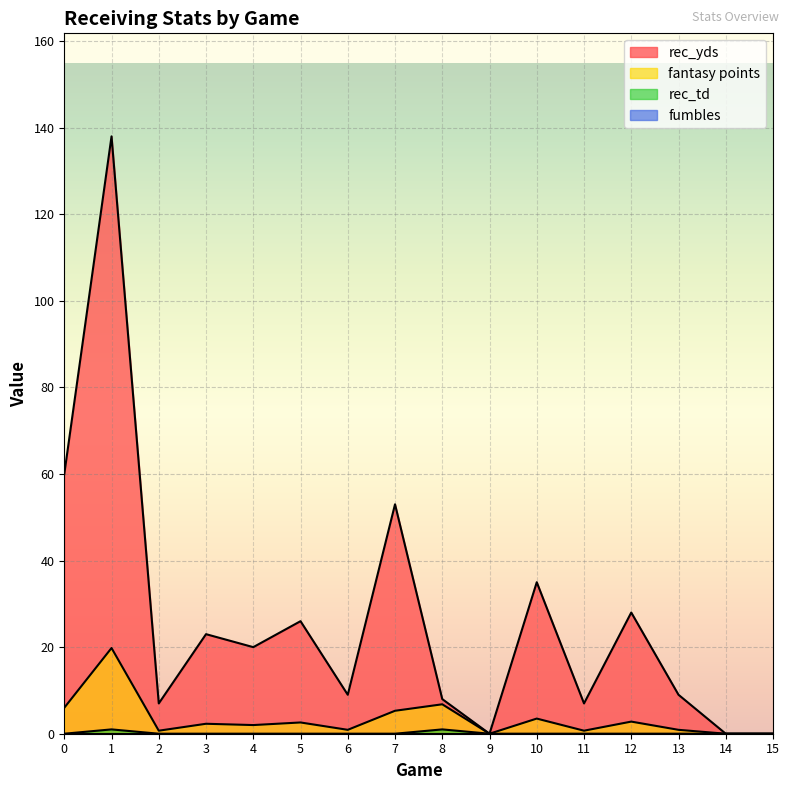

Reading right to left, extract all data points from this chart.

rec_yds: 15=0.0	14=0.0	13=9.0	12=28.0	11=7.0	10=35.0	9=0.0	8=8.0	7=53.0	6=9.0	5=26.0	4=20.0	3=23.0	2=7.0	1=138.0	0=60.0
fantasy points: 15=0.0	14=0.0	13=0.9	12=2.8	11=0.7	10=3.5	9=0.0	8=6.8	7=5.3	6=0.9	5=2.6	4=2.0	3=2.3	2=0.7	1=19.8	0=6.0
rec_td: 15=0.0	14=0.0	13=0.0	12=0.0	11=0.0	10=0.0	9=0.0	8=1.0	7=0.0	6=0.0	5=0.0	4=0.0	3=0.0	2=0.0	1=1.0	0=0.0